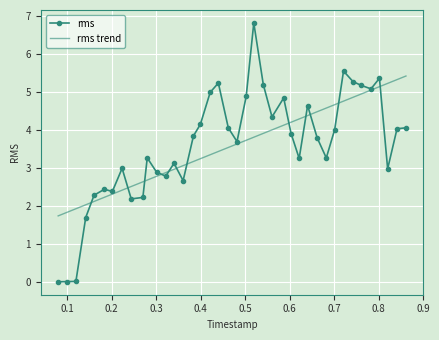

List the series in order of their peak value, lowest first.

rms trend, rms